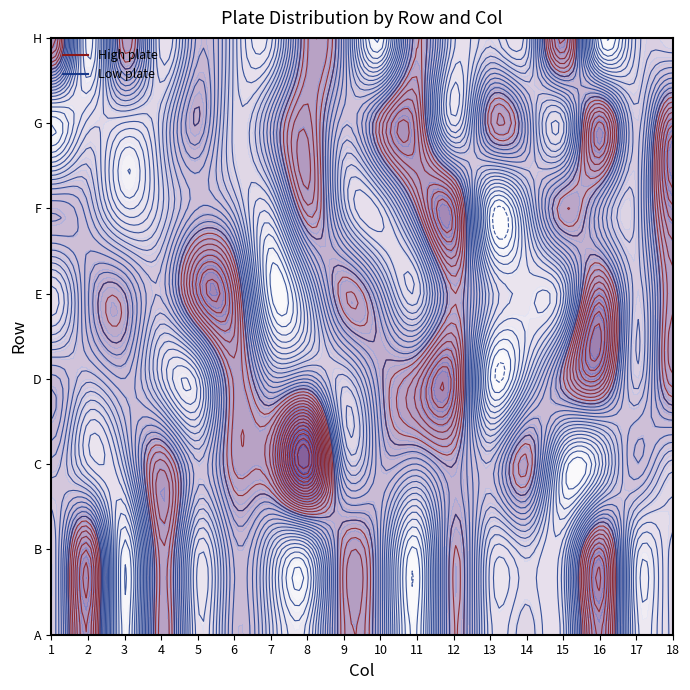

The A series shows 50 at 9. True or false?

False